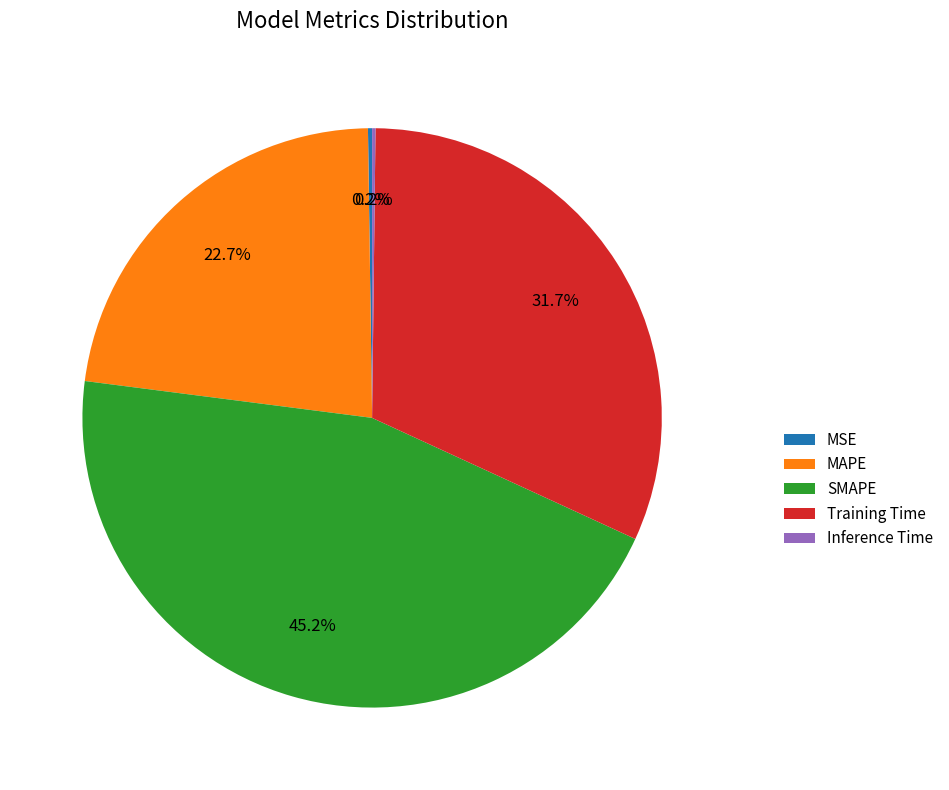

Which category has the biggest portion of the pie?

SMAPE